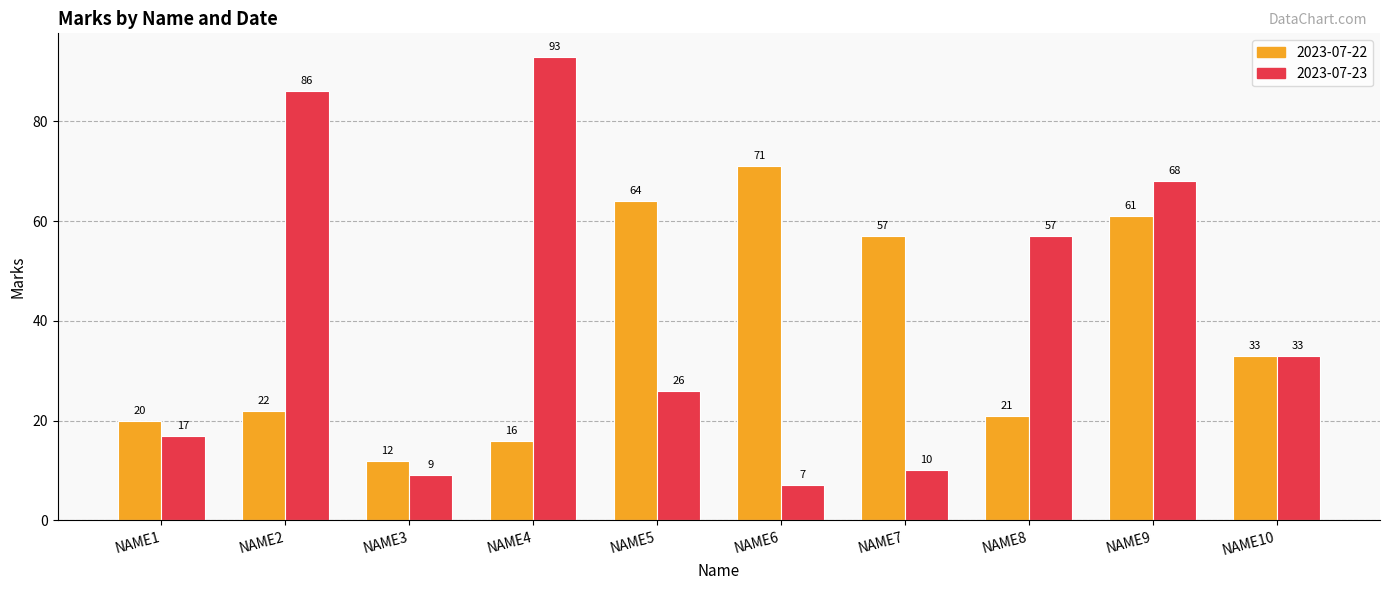

Is the value of 2023-07-23 at NAME6 greater than the value of 2023-07-22 at NAME5?

No